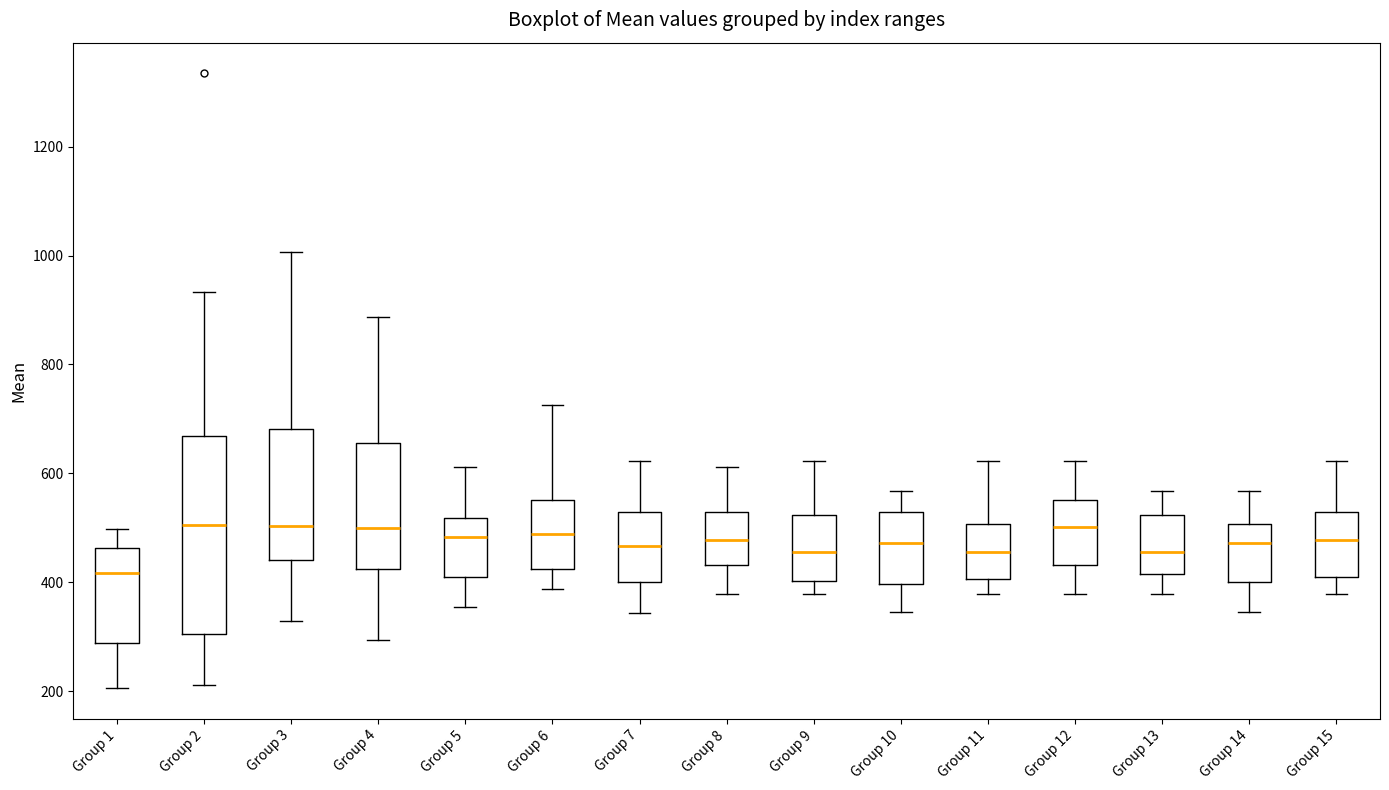

Reading left to right, read every box against the y-axis: the position of its median line, the range the box covers, and the ends of its whiskers. The values are not printed on the chart, so give them approximately, as read against the axis.

Group 1: median 420, box 280 to 460, whiskers 200 to 500
Group 2: median 500, box 300 to 660, whiskers 220 to 940
Group 3: median 500, box 440 to 680, whiskers 320 to 1000
Group 4: median 500, box 420 to 660, whiskers 300 to 880
Group 5: median 480, box 420 to 520, whiskers 360 to 620
Group 6: median 480, box 420 to 560, whiskers 380 to 720
Group 7: median 460, box 400 to 520, whiskers 340 to 620
Group 8: median 480, box 440 to 520, whiskers 380 to 620
Group 9: median 460, box 400 to 520, whiskers 380 to 620
Group 10: median 480, box 400 to 520, whiskers 340 to 560
Group 11: median 460, box 400 to 500, whiskers 380 to 620
Group 12: median 500, box 440 to 560, whiskers 380 to 620
Group 13: median 460, box 420 to 520, whiskers 380 to 560
Group 14: median 480, box 400 to 500, whiskers 340 to 560
Group 15: median 480, box 400 to 520, whiskers 380 to 620